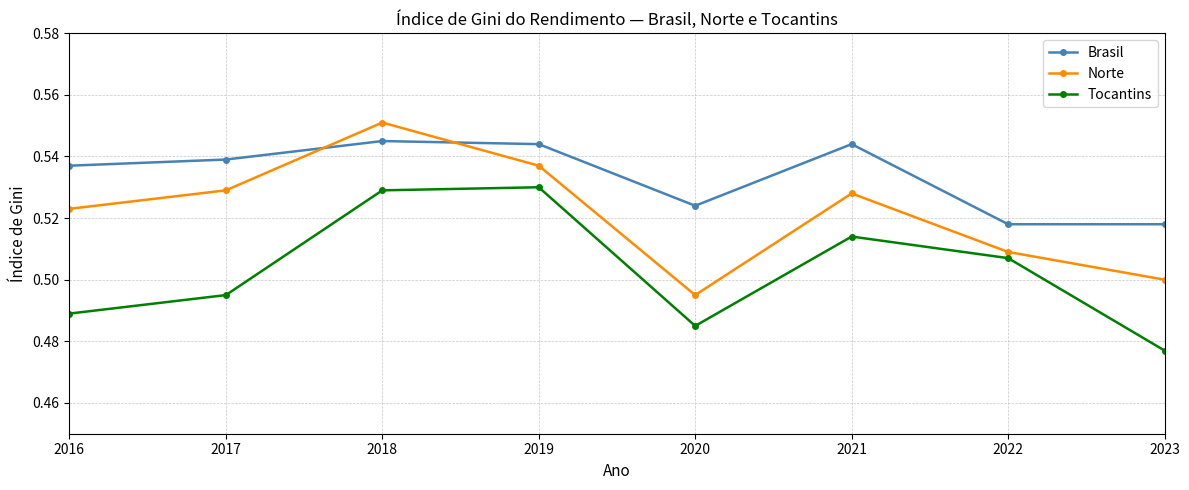

At which label is Norte closest to 0?

2020